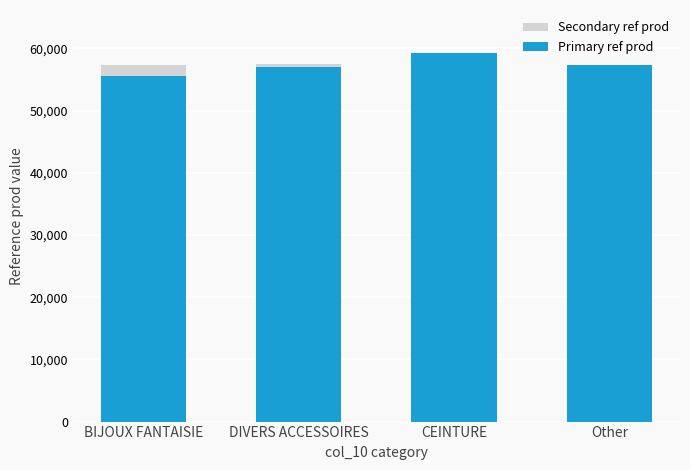

At which label does Primary ref prod reach its peak?

CEINTURE